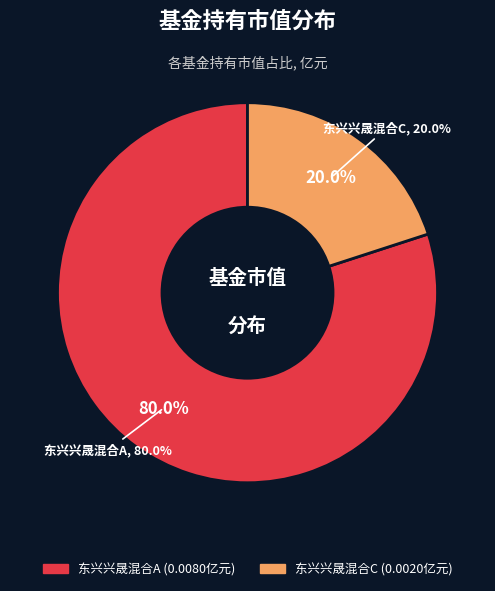

Does 东兴兴晟混合C account for over 50% of the chart?

No